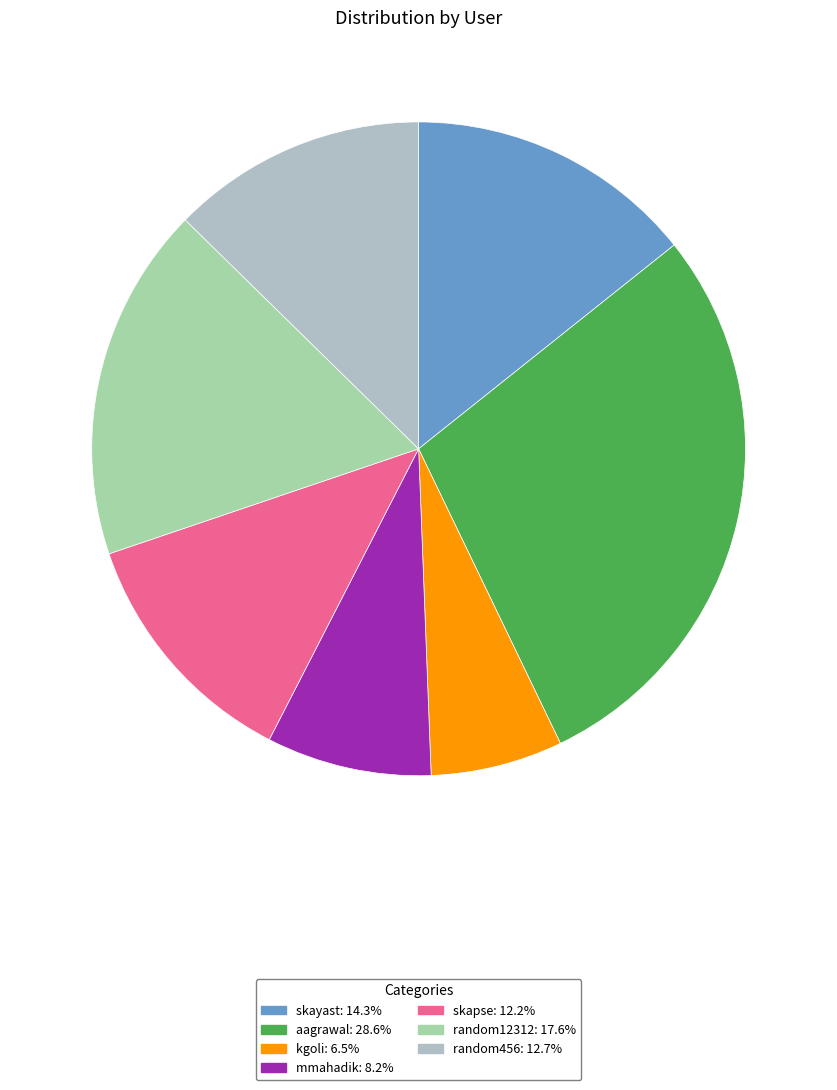

Do random12312 and skayast together represent more than half of the pie?

No